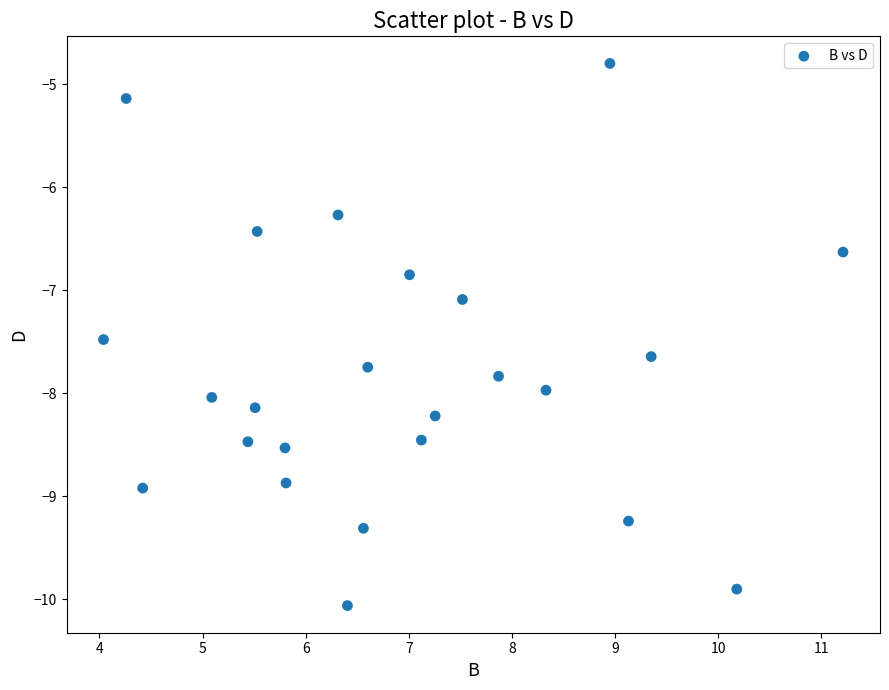

What Y value in the scatter plot is closest to -7?

-7.1